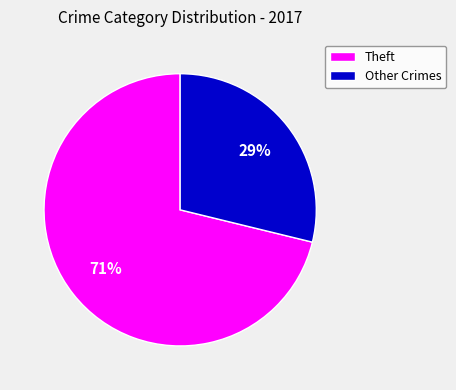

Between Other Crimes and Theft, which is larger?

Theft